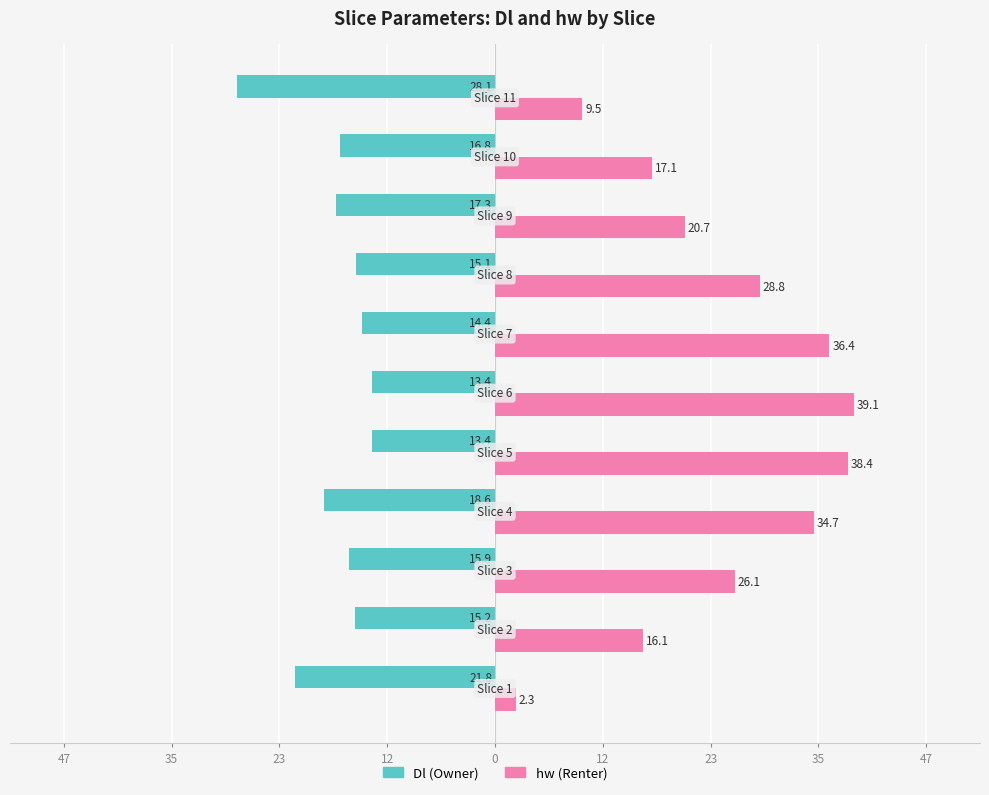

What are all the series names shown in the legend?

Dl (Owner), hw (Renter)